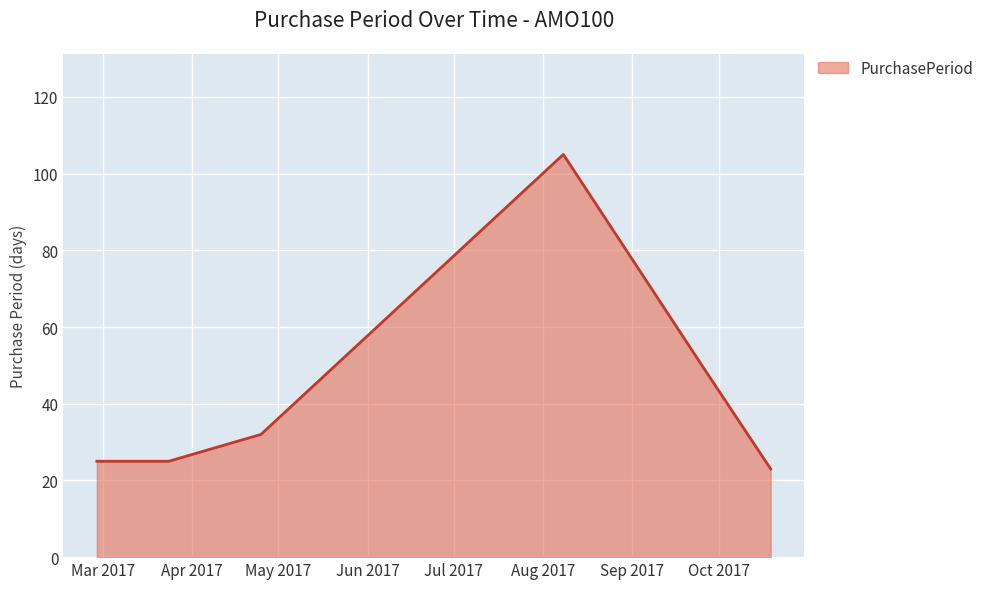

How many values are below 32?

3